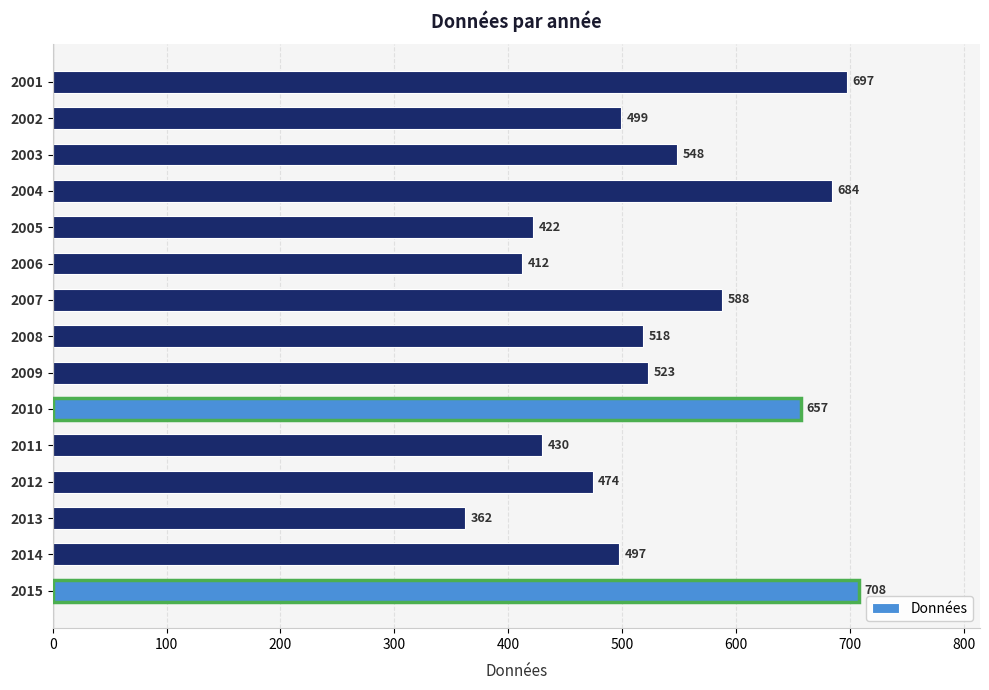

Are the bars grouped side by side (vs. stacked)?

No